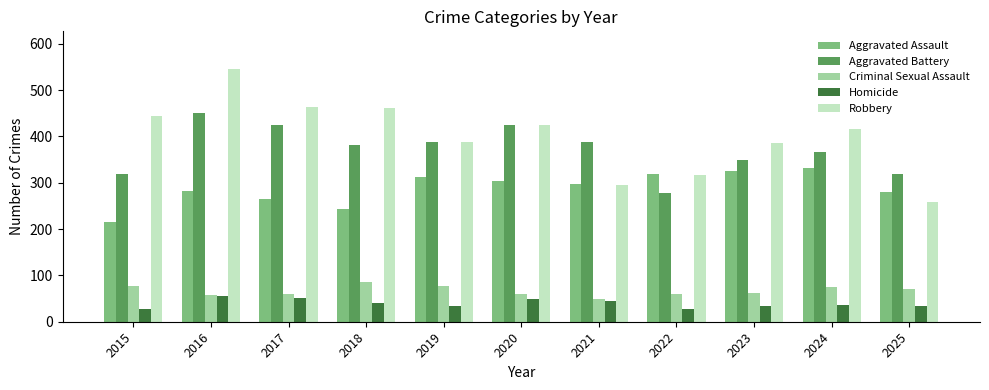

At which label is Aggravated Battery closest to 364?

2024